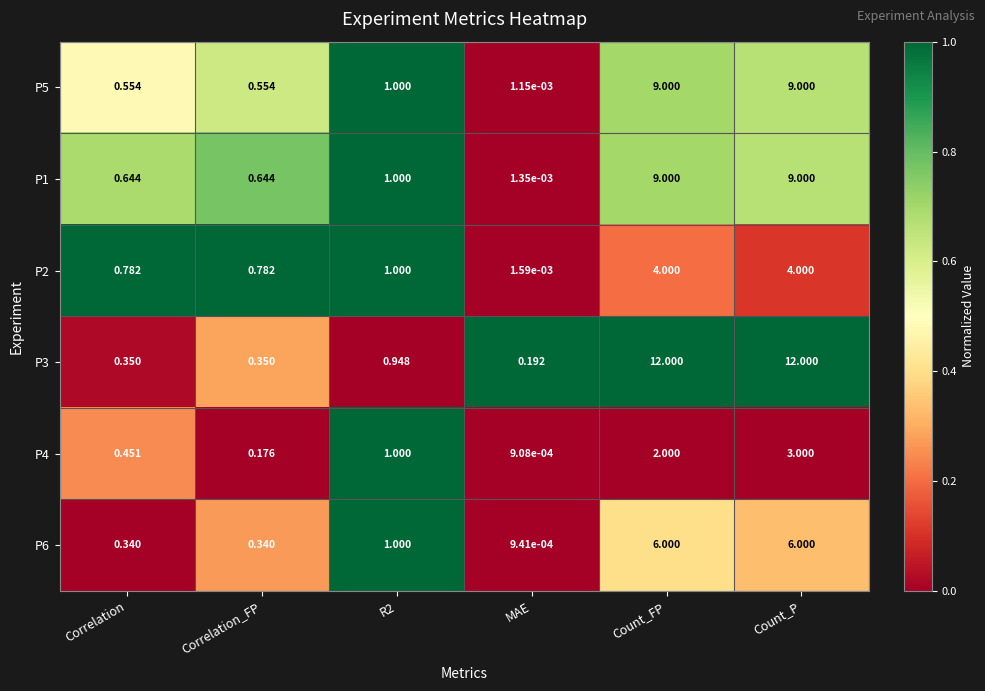

At which category is the sum across all series the highest?

Count_P